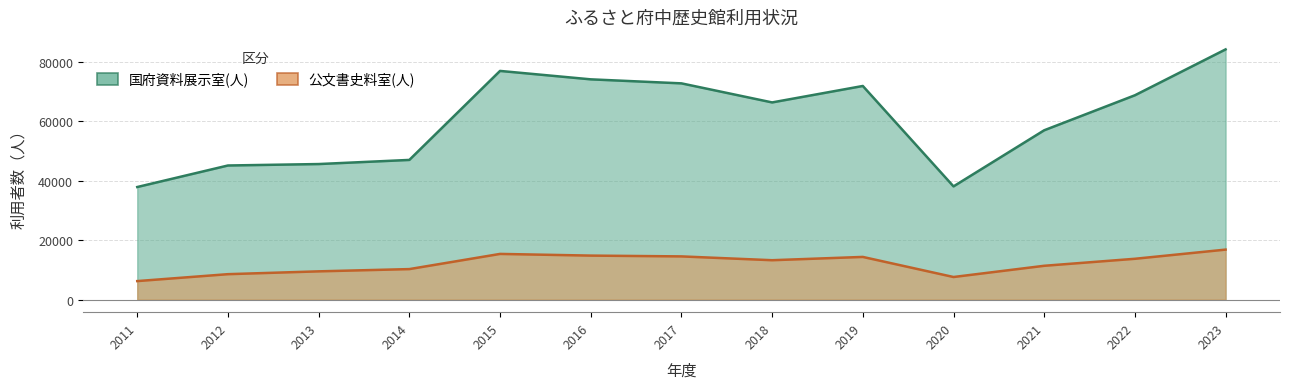

True or false: 国府資料展示室(人) and 公文書史料室(人) cross at least once.

False